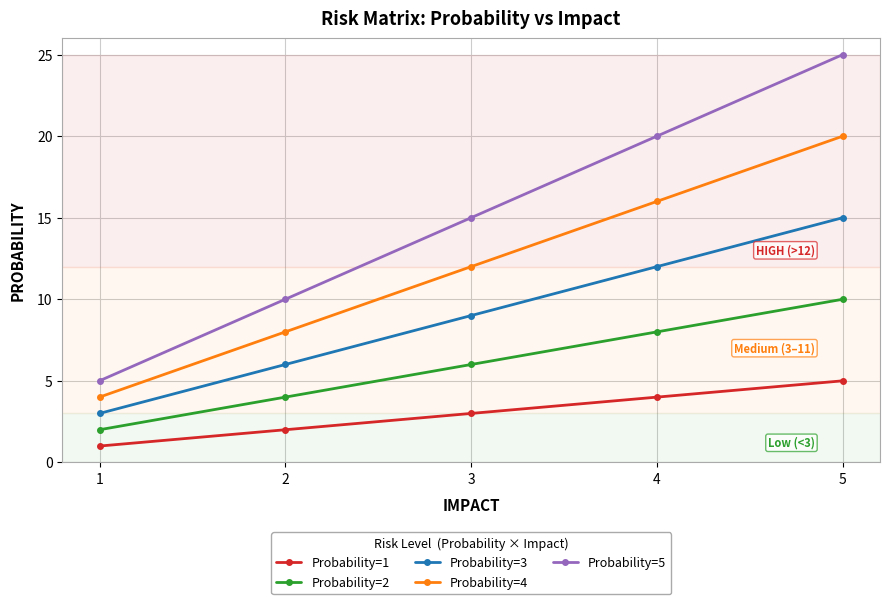

Which series has the largest total across all categories?

Probability=5